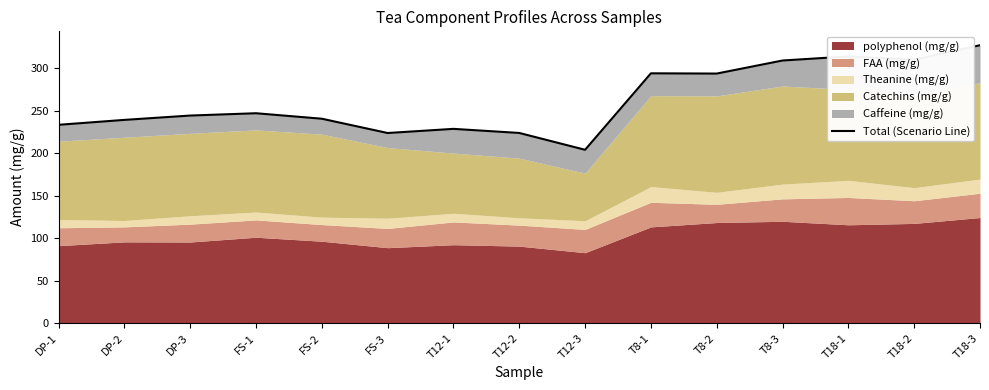

Reading right to left, list all the values displayed in this chart.

T18-3=327.4	T18-2=310.4	T18-1=314.2	T8-3=309.4	T8-2=294.0	T8-1=294.3	T12-3=204.2	T12-2=224.0	T12-1=228.8	FS-3=223.9	FS-2=240.8	FS-1=247.2	DP-3=244.5	DP-2=239.4	DP-1=233.6